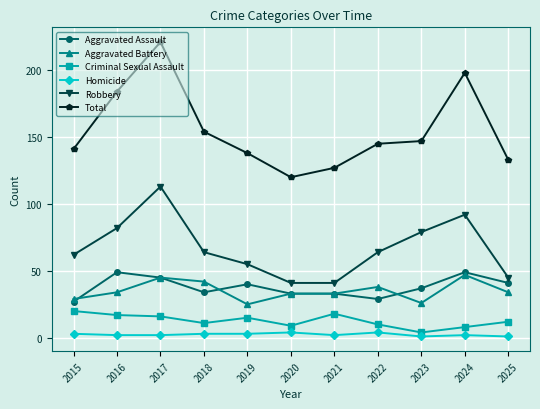

What are all the series names shown in the legend?

Aggravated Assault, Aggravated Battery, Criminal Sexual Assault, Homicide, Robbery, Total